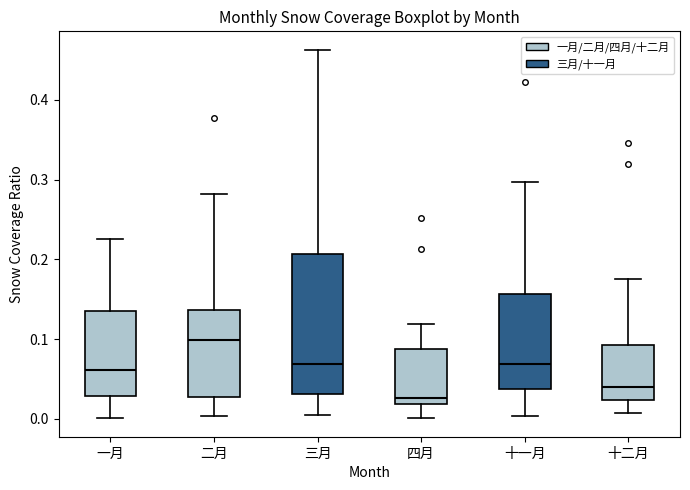

Comparing the boxes themselves (not the whiskers), which one is the tallest?

三月